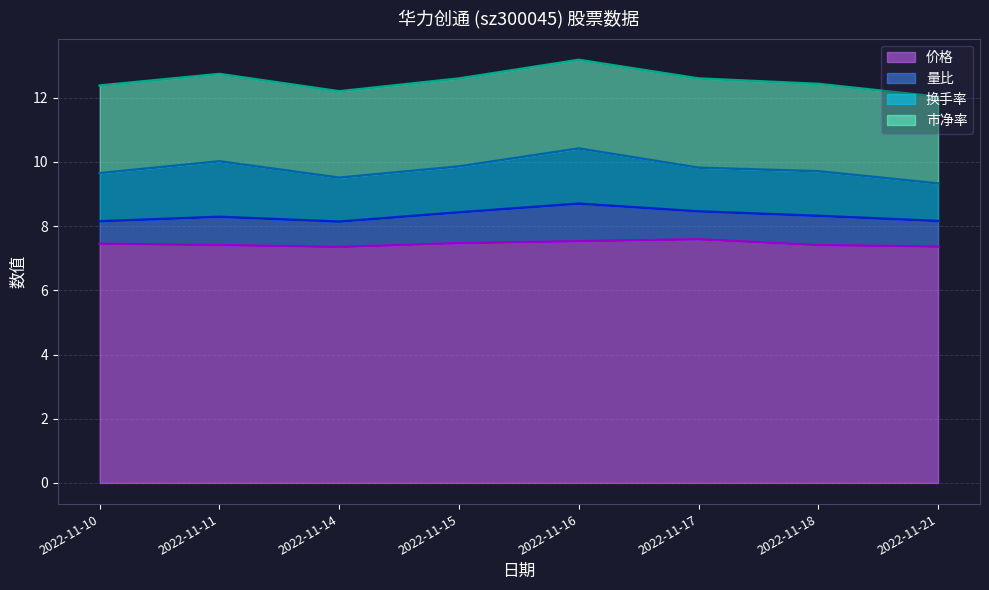

What is the minimum value shown in the chart?

0.7